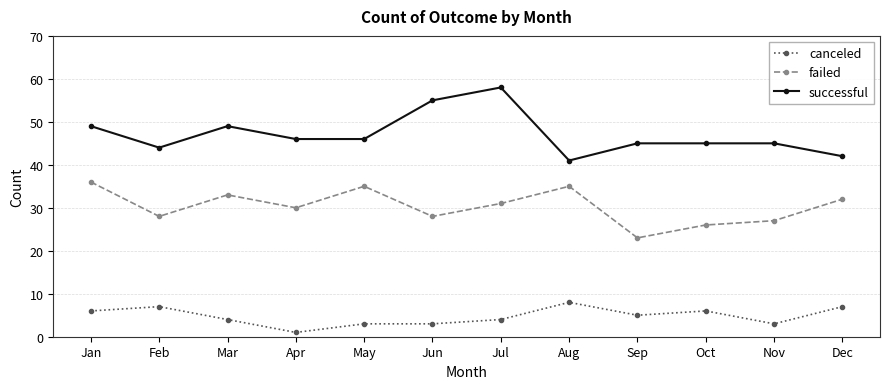

What is the difference between the highest and lowest values at Aug?

33